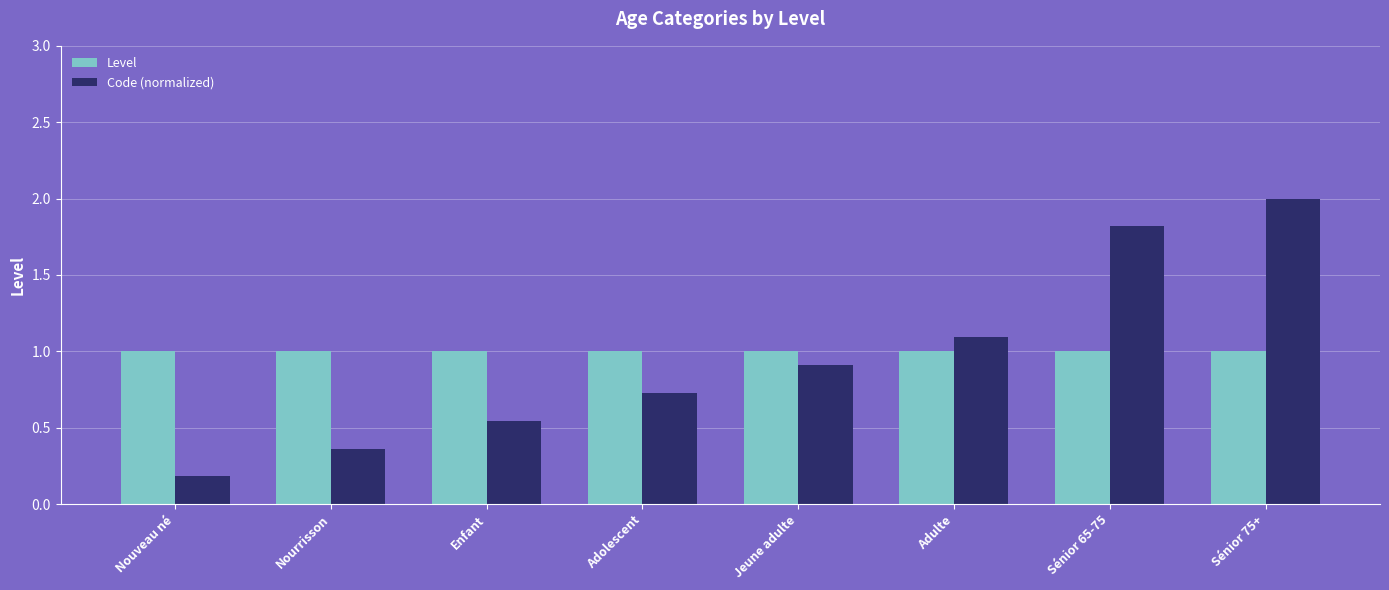

Rank the series at Jeune adulte from lowest to highest value.

Code (normalized), Level